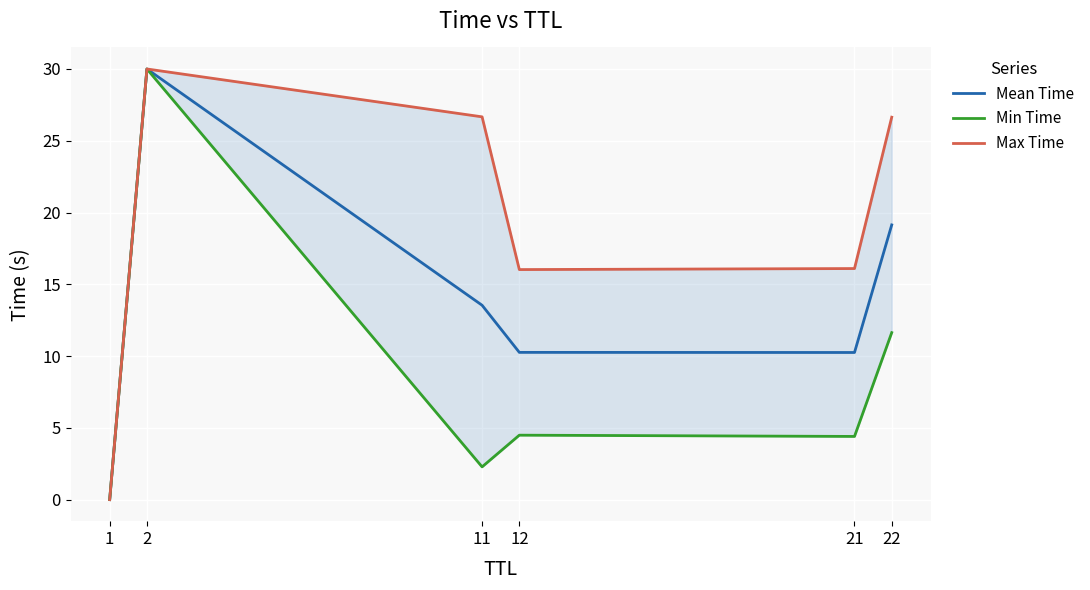

True or false: Min Time and Max Time intersect in this chart.

False